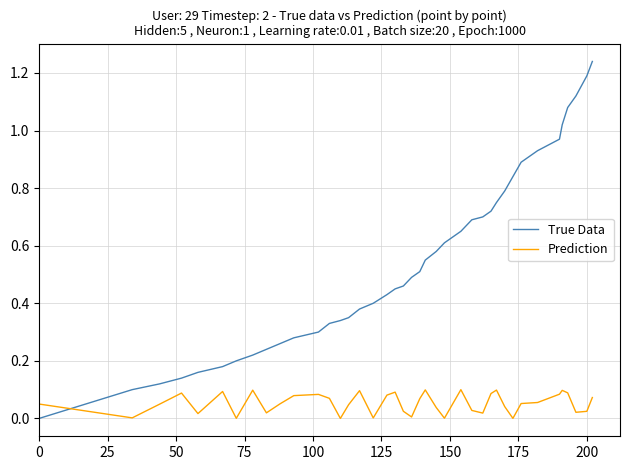

Which series has the widest spread of values?

True Data